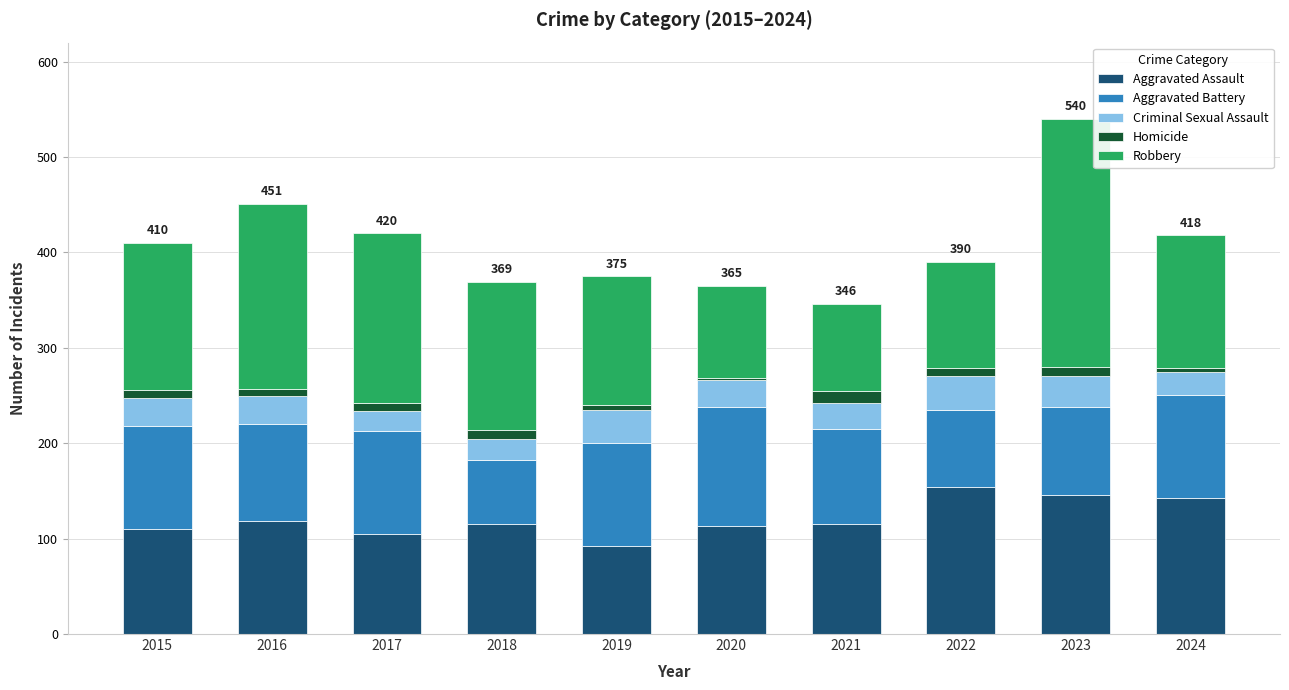

At which category is the sum across all series the highest?

2023